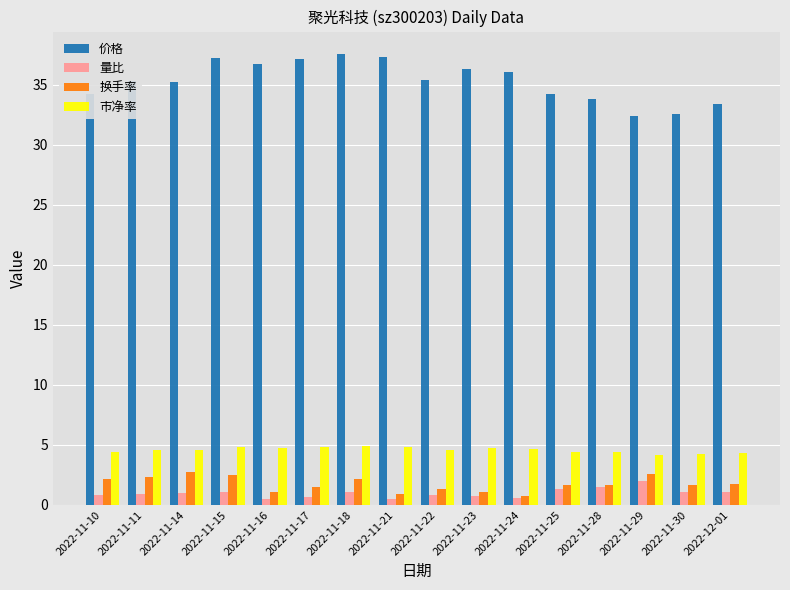

What is the label of the 3rd bar from the left?

2022-11-14